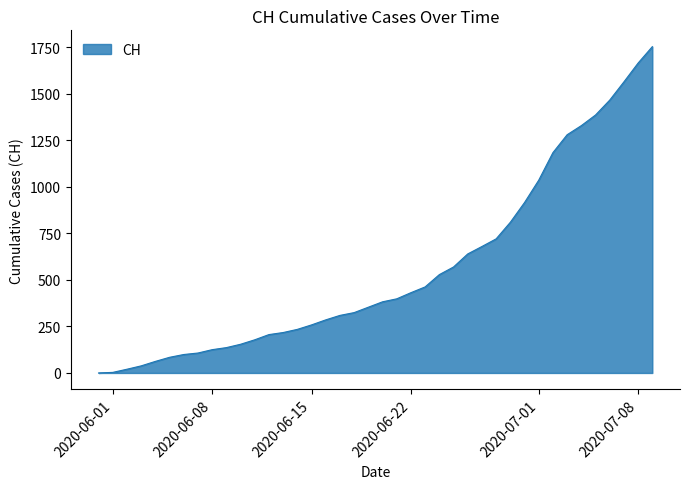

What is the difference between the maximum and minimum values?

1752